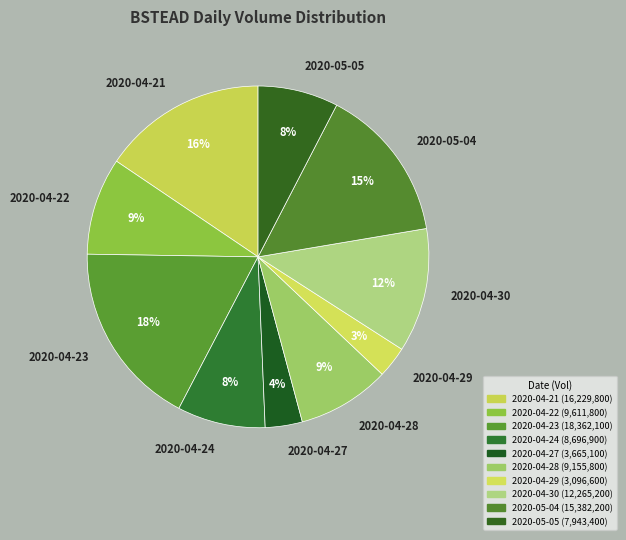

How many segments does this pie chart have?

10